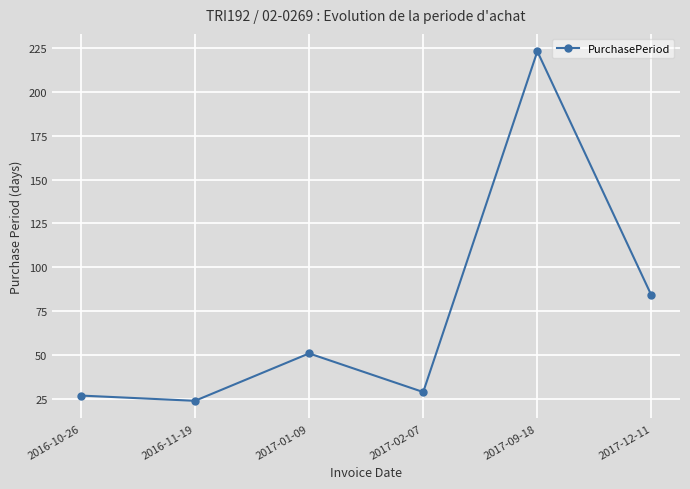

How many series are shown in this chart?

1